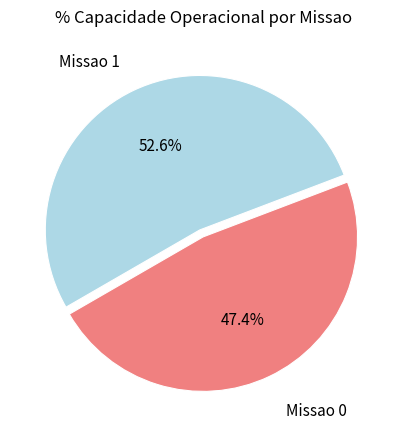

How many segments does this pie chart have?

2